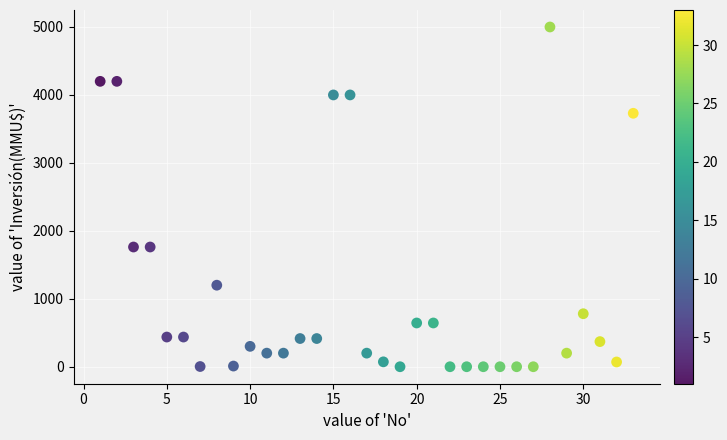

What is the range of X values (max minus min)?

32.0